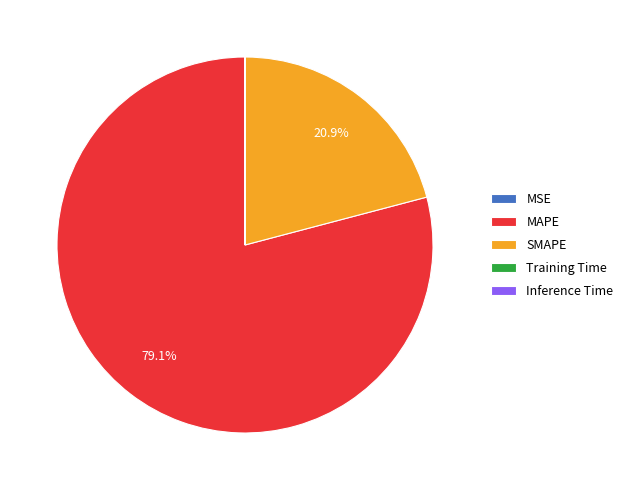

Which category has the biggest portion of the pie?

MAPE